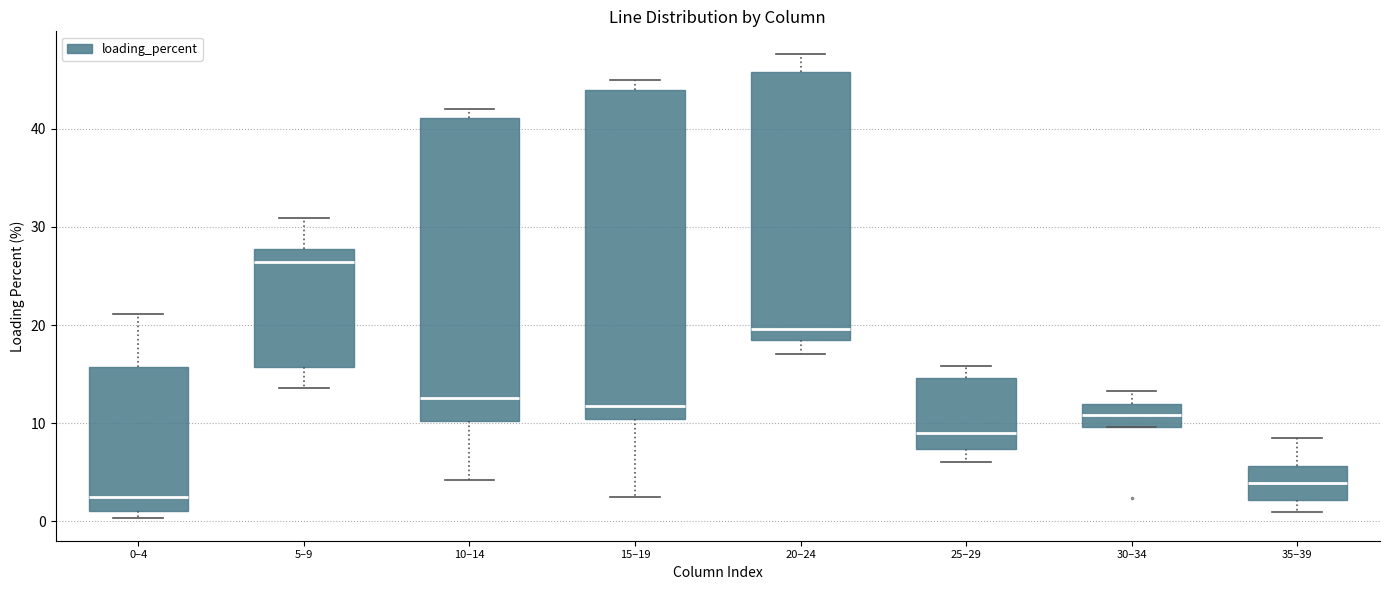

Reading left to right, read every box against the y-axis: the position of its median line, the range the box covers, and the ends of its whiskers. The values are not printed on the chart, so give them approximately, as read against the axis.

0–4: median 3, box 1 to 16, whiskers 0 to 21
5–9: median 26, box 16 to 28, whiskers 14 to 31
10–14: median 13, box 10 to 41, whiskers 4 to 42
15–19: median 12, box 10 to 44, whiskers 3 to 45
20–24: median 20, box 18 to 46, whiskers 17 to 48
25–29: median 9, box 7 to 15, whiskers 6 to 16
30–34: median 11, box 10 to 12, whiskers 10 to 13
35–39: median 4, box 2 to 6, whiskers 1 to 8